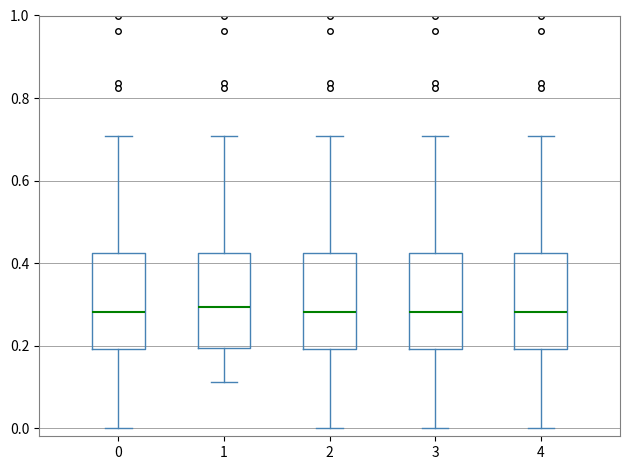

Reading left to right, transcribe this box plot: for each box, give where its median line is, the range the box spans, and where its two whiskers end, as read against the y-axis. The values are not printed on the chart, so give them approximately, as read against the axis.

0: median 0.28, box 0.20 to 0.42, whiskers 0.00 to 0.70
1: median 0.30, box 0.20 to 0.42, whiskers 0.12 to 0.70
2: median 0.28, box 0.20 to 0.42, whiskers 0.00 to 0.70
3: median 0.28, box 0.20 to 0.42, whiskers 0.00 to 0.70
4: median 0.28, box 0.20 to 0.42, whiskers 0.00 to 0.70